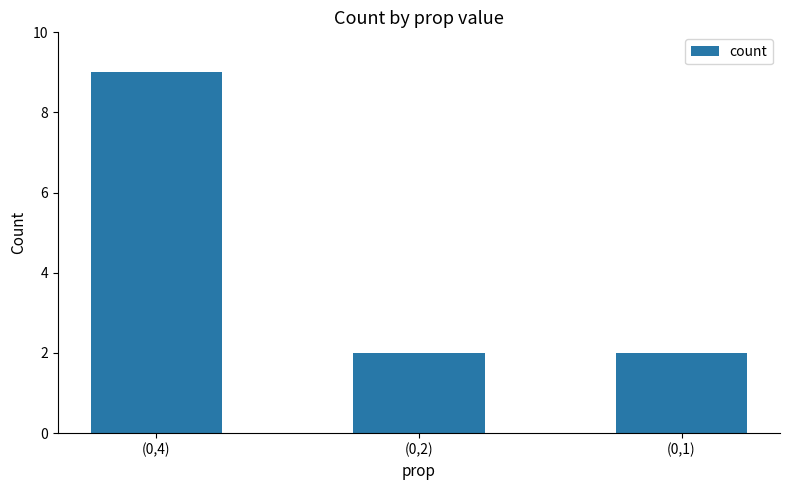

Are the bars horizontal?

No